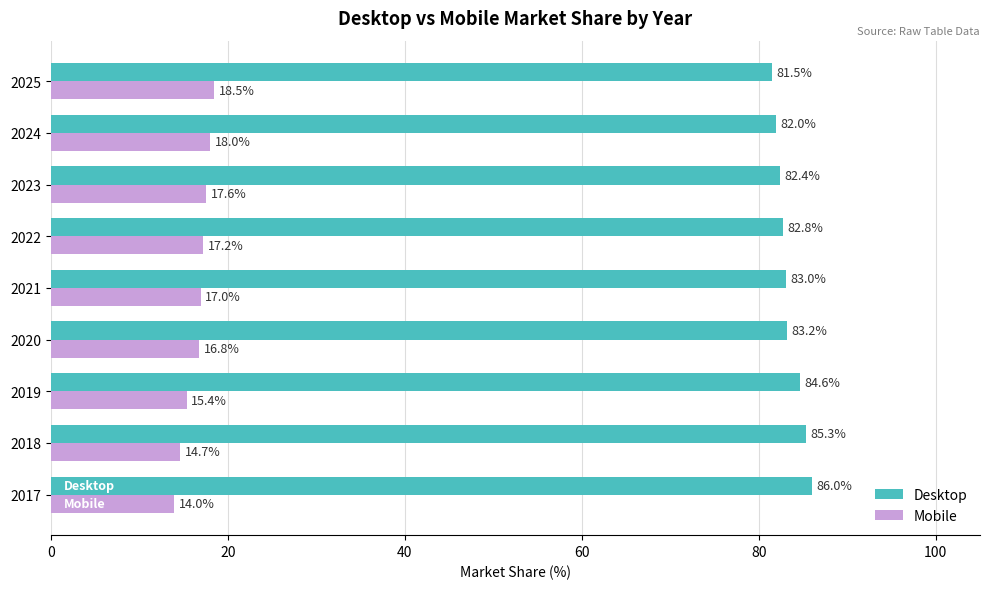

Is the value of Desktop at 2024 greater than the value of Mobile at 2018?

Yes